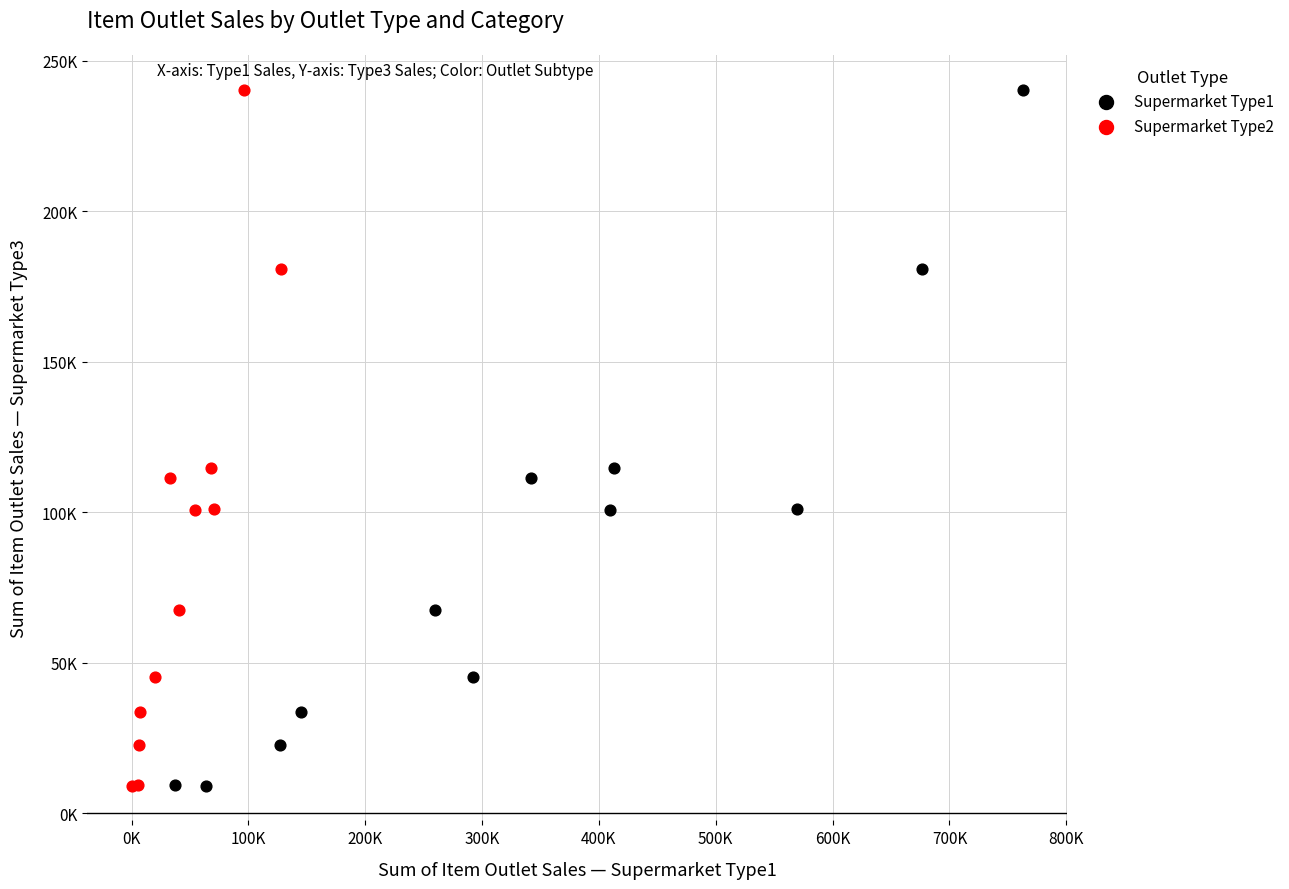

What are all the series names shown in the legend?

Supermarket Type1, Supermarket Type2